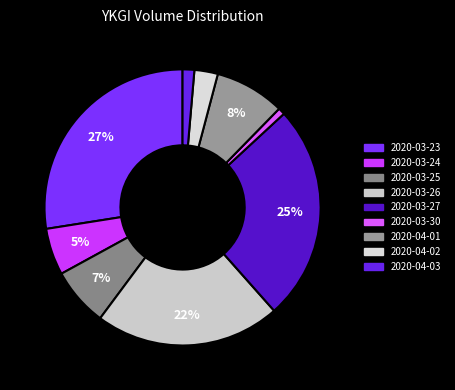

Which slice is the largest?

2020-03-23